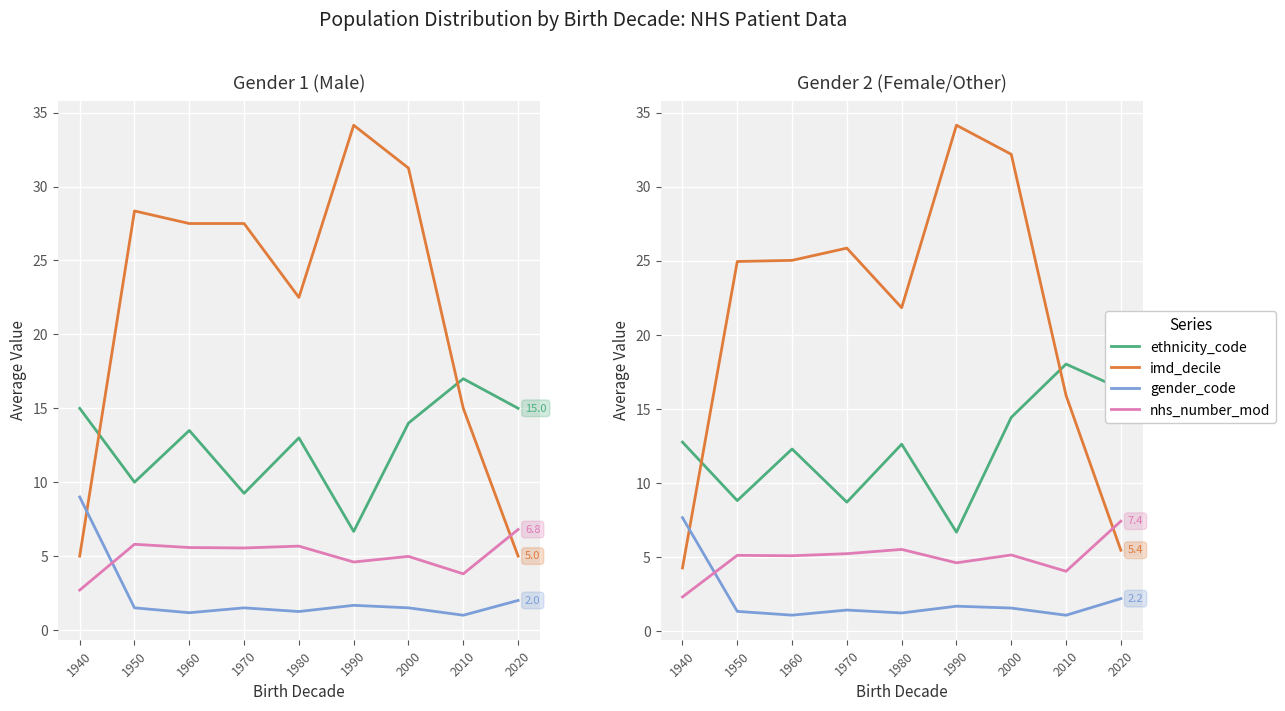

What are all the series names shown in the legend?

ethnicity_code, imd_decile, gender_code, nhs_number_mod